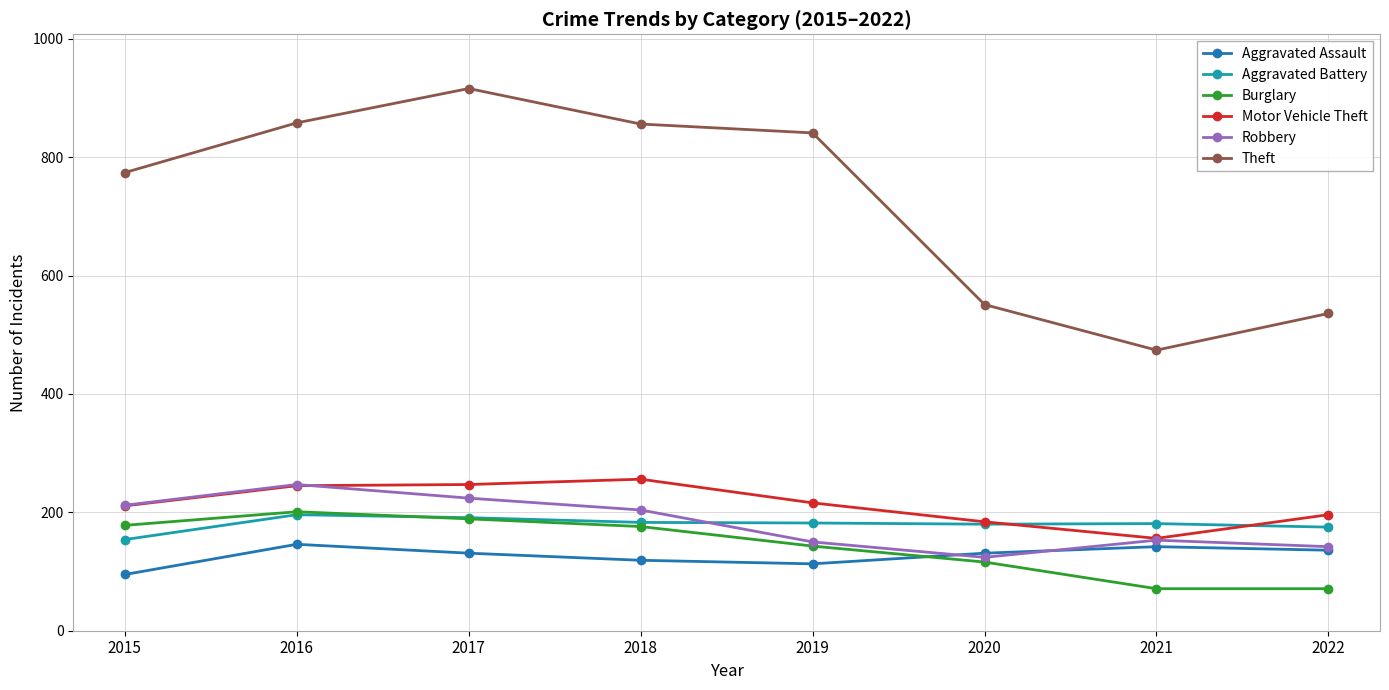

True or false: Motor Vehicle Theft and Theft intersect in this chart.

False